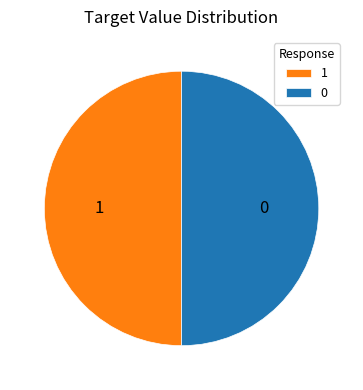

Do 0 and 1 together represent more than half of the pie?

Yes